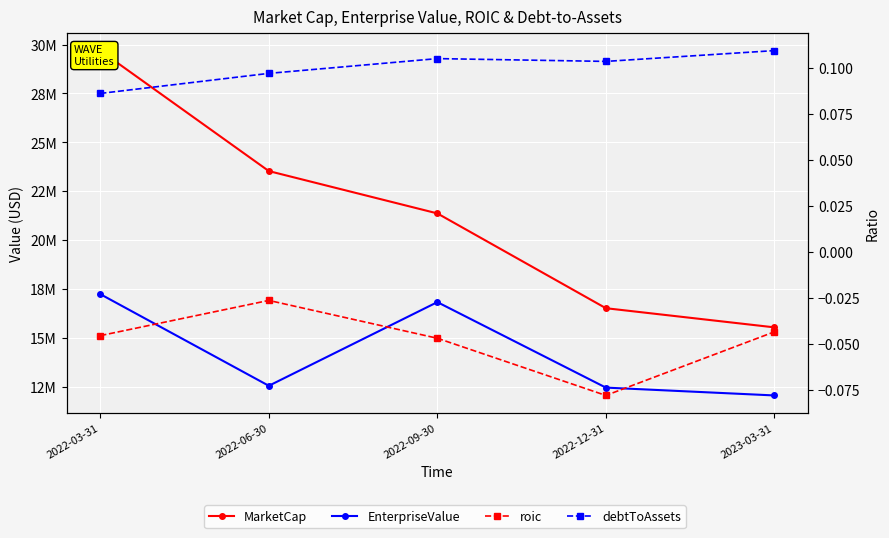

True or false: MarketCap has more than 1 interior local peaks.

False